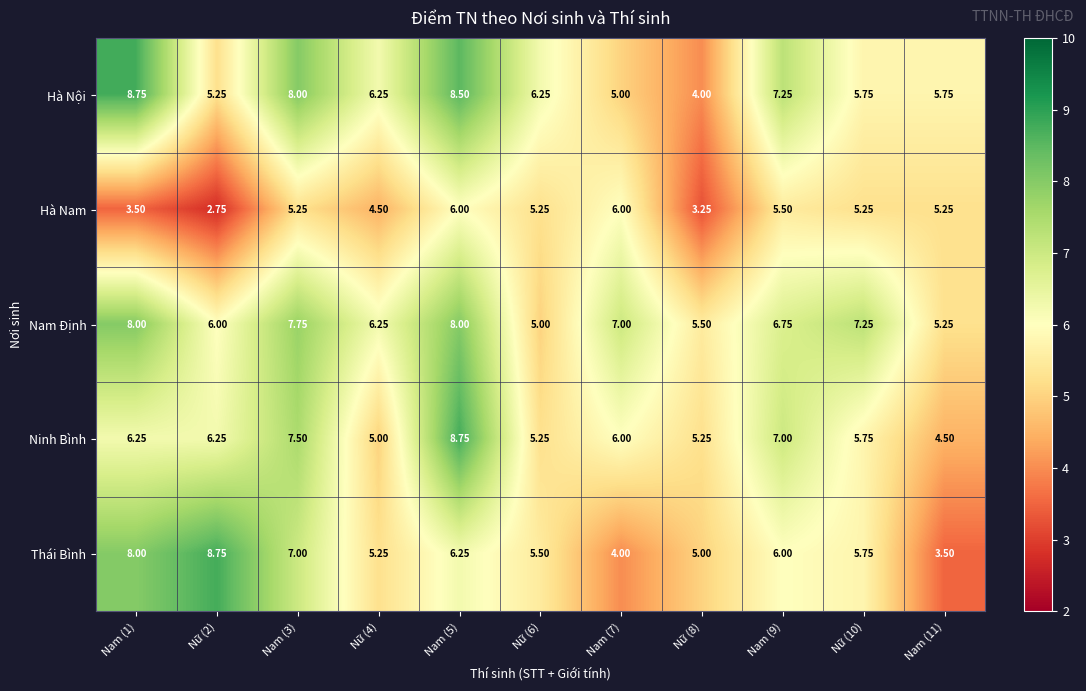

At Nam (9), list the series in order from smallest to largest.

Hà Nam, Thái Bình, Nam Định, Ninh Bình, Hà Nội